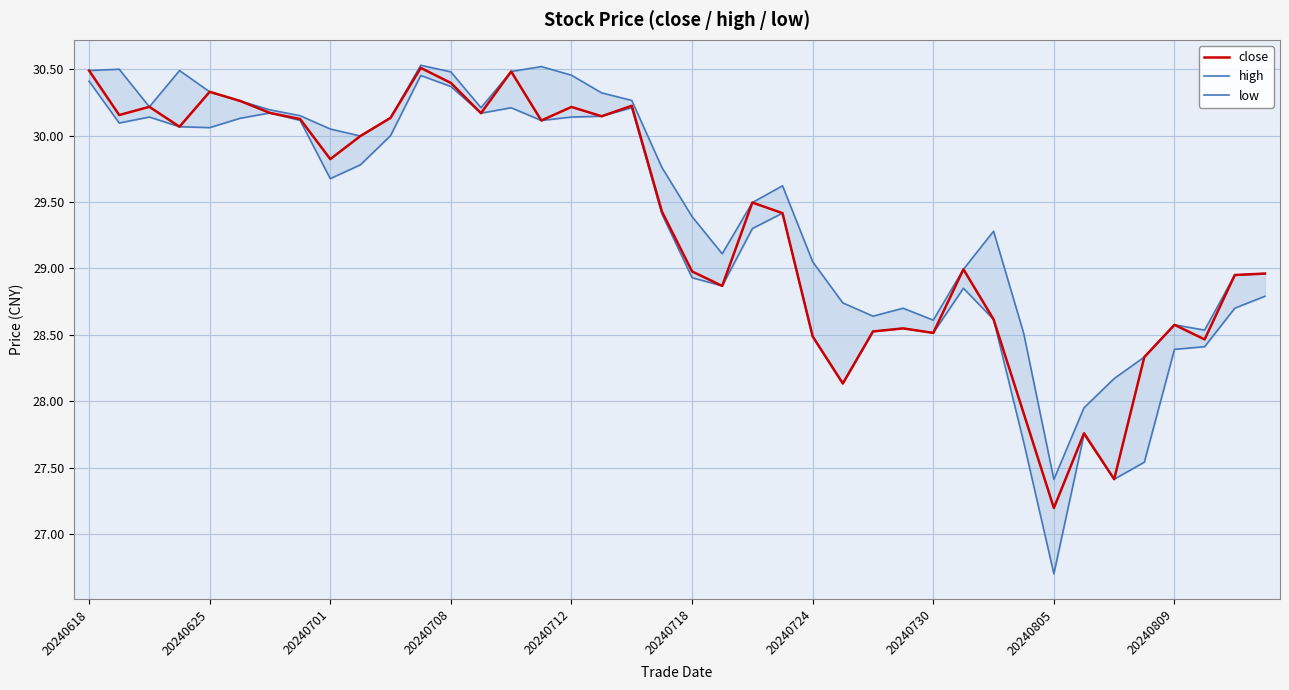

True or false: high and close intersect in this chart.

False